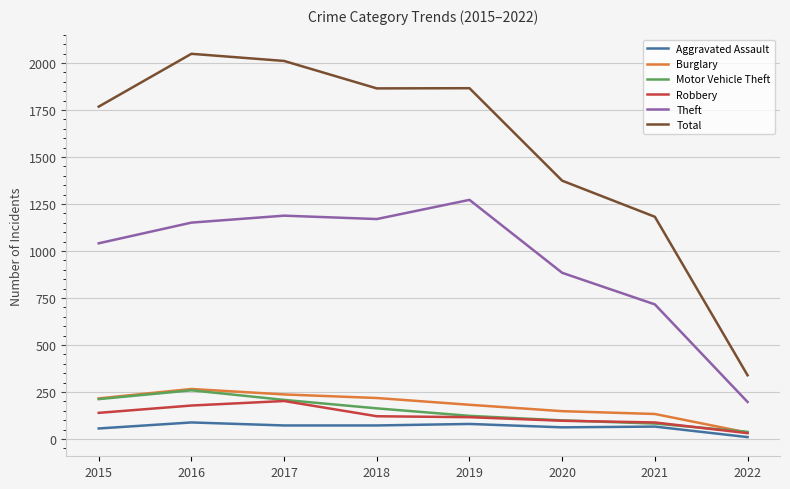

How many series are shown in this chart?

6